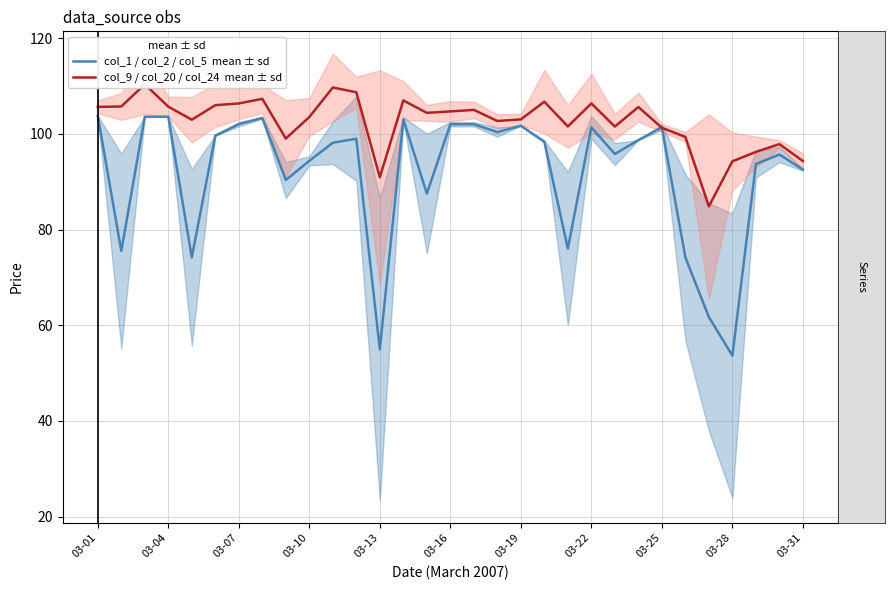

How many intersections are there between col_9 / col_20 / col_24  mean ± sd and col_1 / col_2 / col_5  mean ± sd?

2